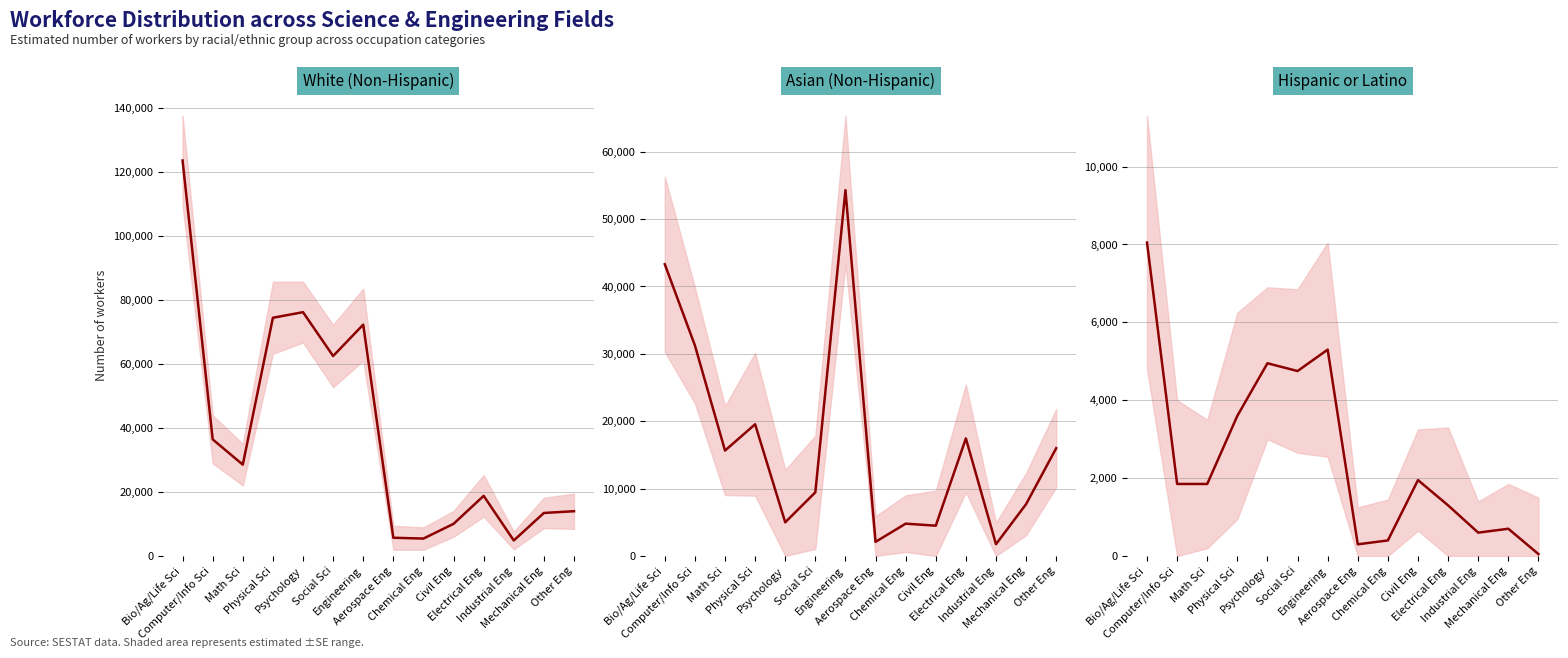

Where does the White (Non-Hispanic) series first go above 28550?

Bio/Ag/Life Sci